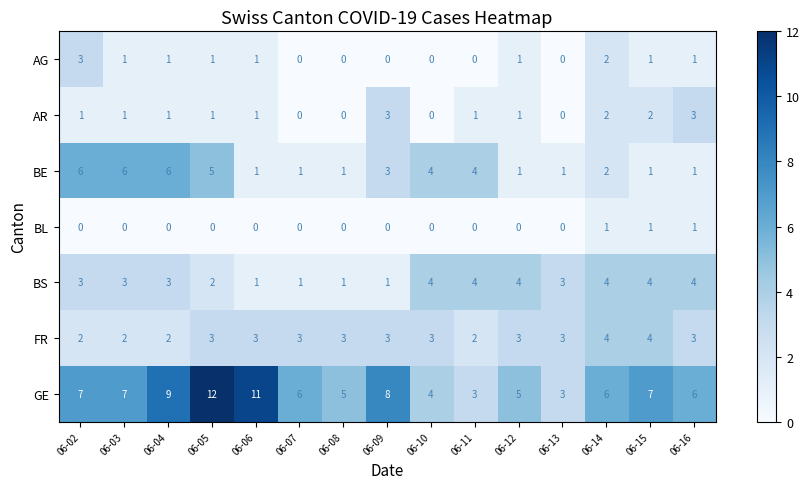

At which label does BE first exceed 2?

06-02